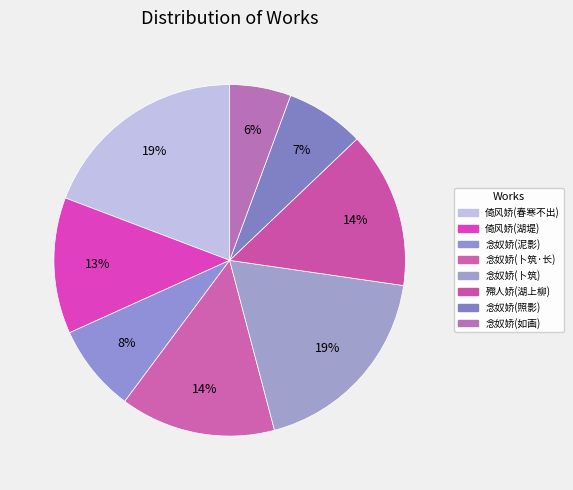

Count the number of slices in the pie.

8